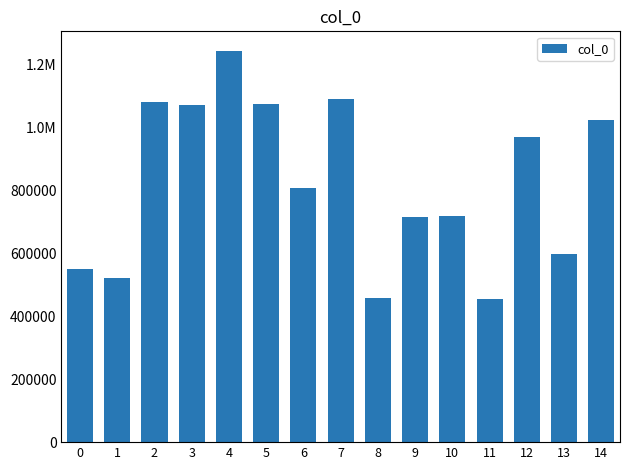

Is it true that the value at 13 is 132138?

False